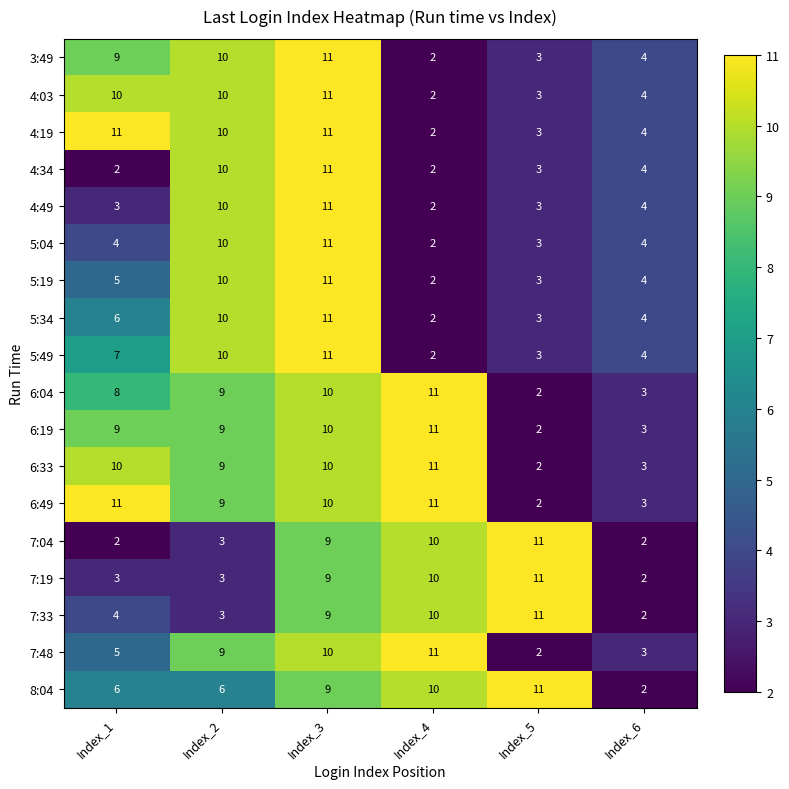

What is the spread (max minus min) of values at Index_6?

2